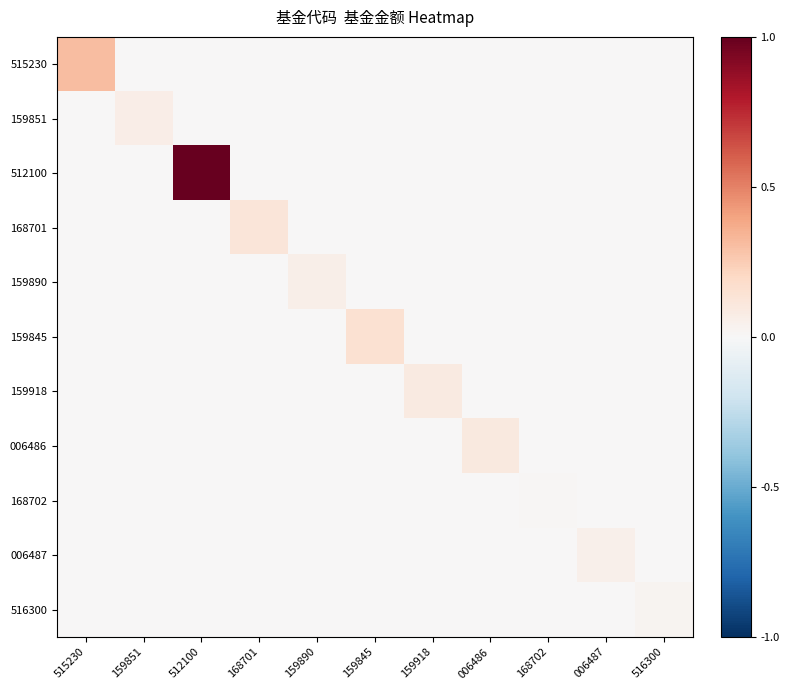

List the series in order of their peak value, lowest first.

168702, 516300, 006487, 159890, 159851, 159918, 006486, 168701, 159845, 515230, 512100